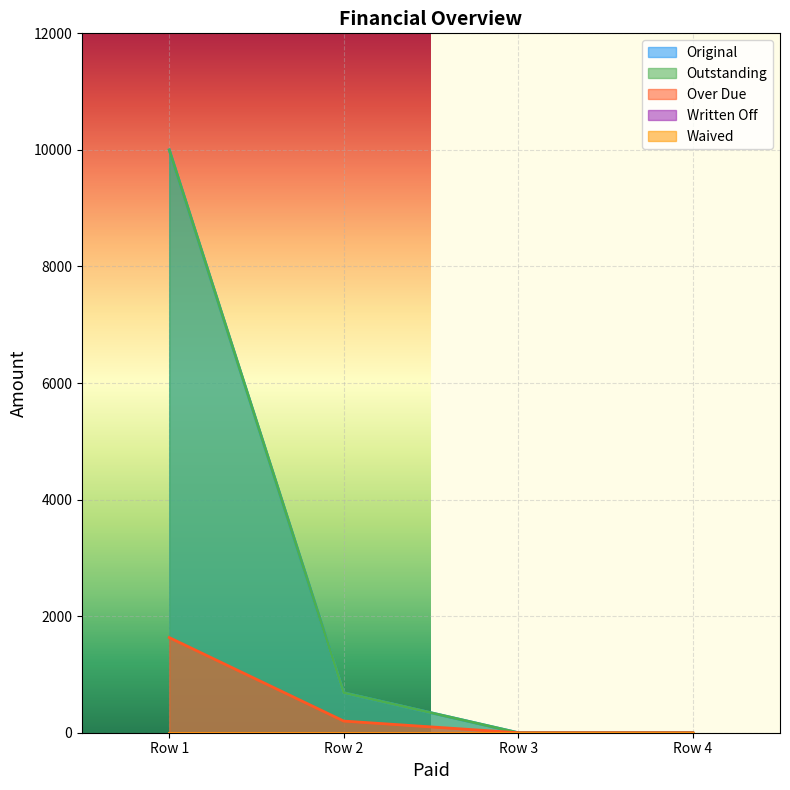

What is the difference between the maximum and minimum values in the Original series?

10000.0